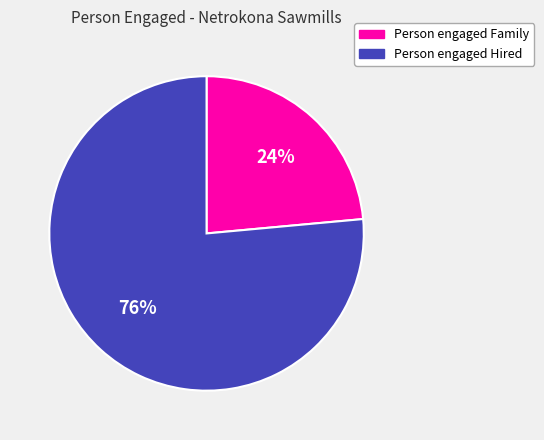

To the nearest percent, what is the average slice percentage?

50%